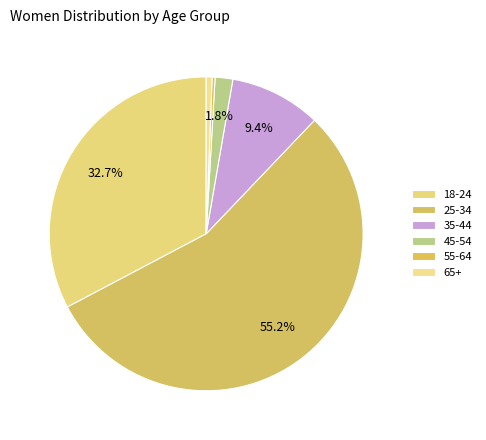

Do 45-54 and 55-64 together represent more than half of the pie?

No